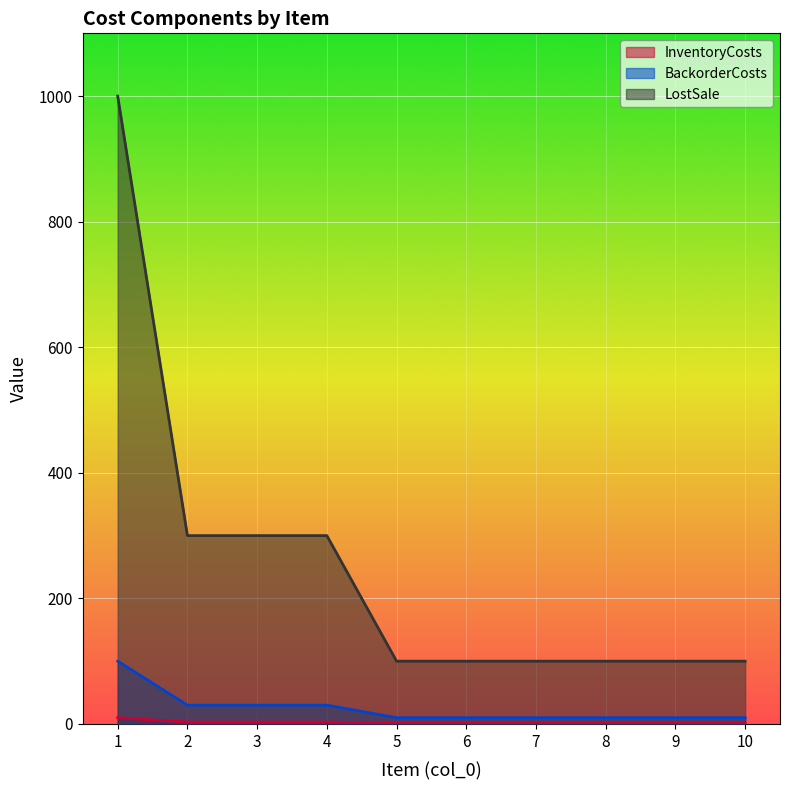

The LostSale series shows 1388 at 1. True or false?

False